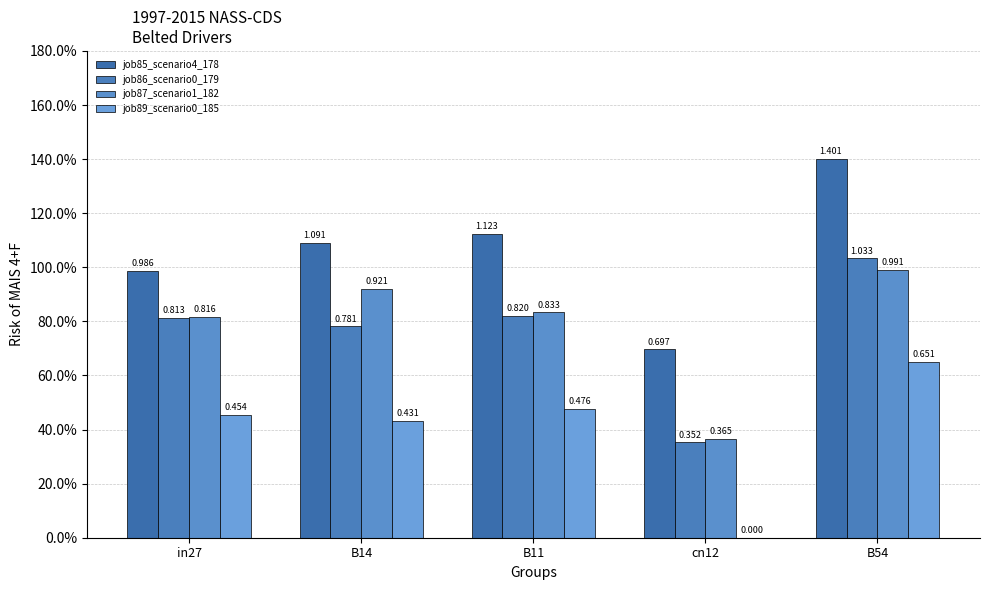

What is the total value across all series at B11?

3.3